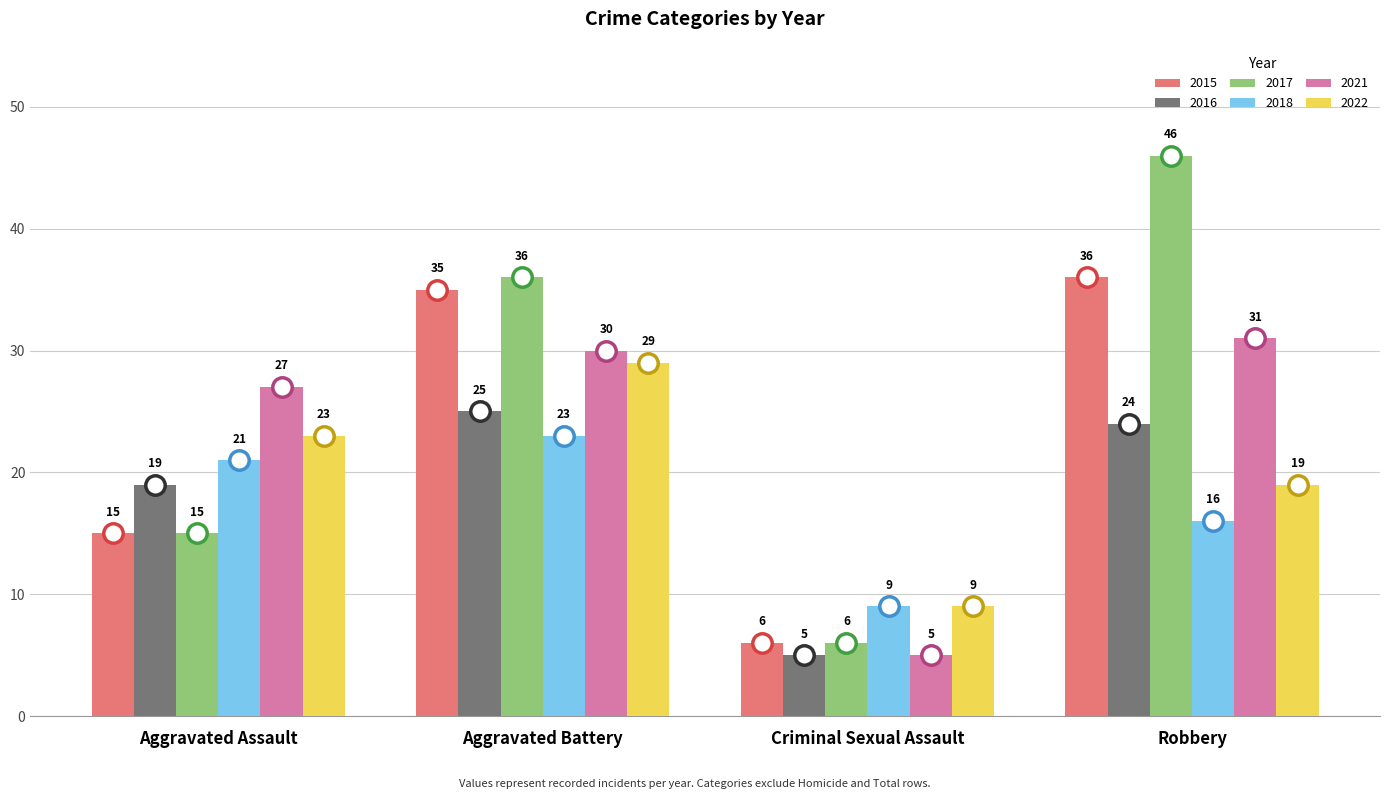

Which category has the lowest value in the 2021 series?

Criminal Sexual Assault